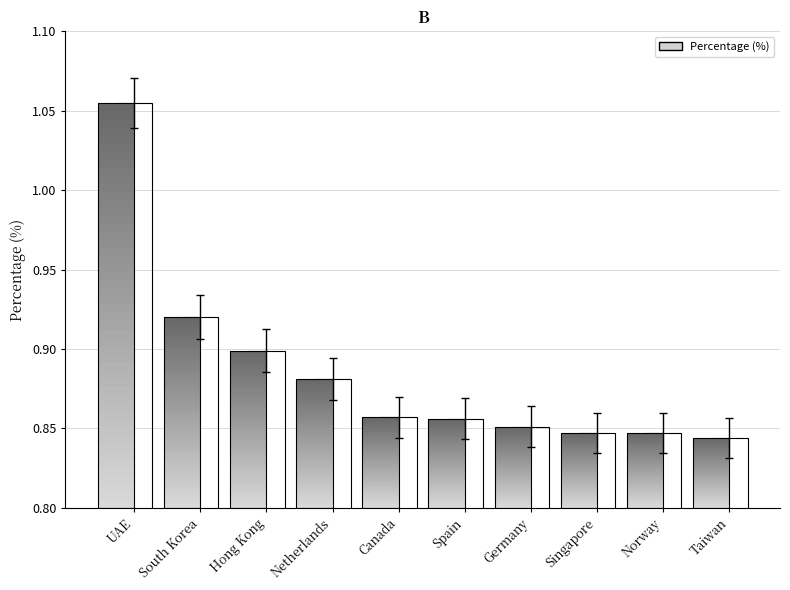

The chart shows a value of 0.8 at Taiwan. True or false?

True